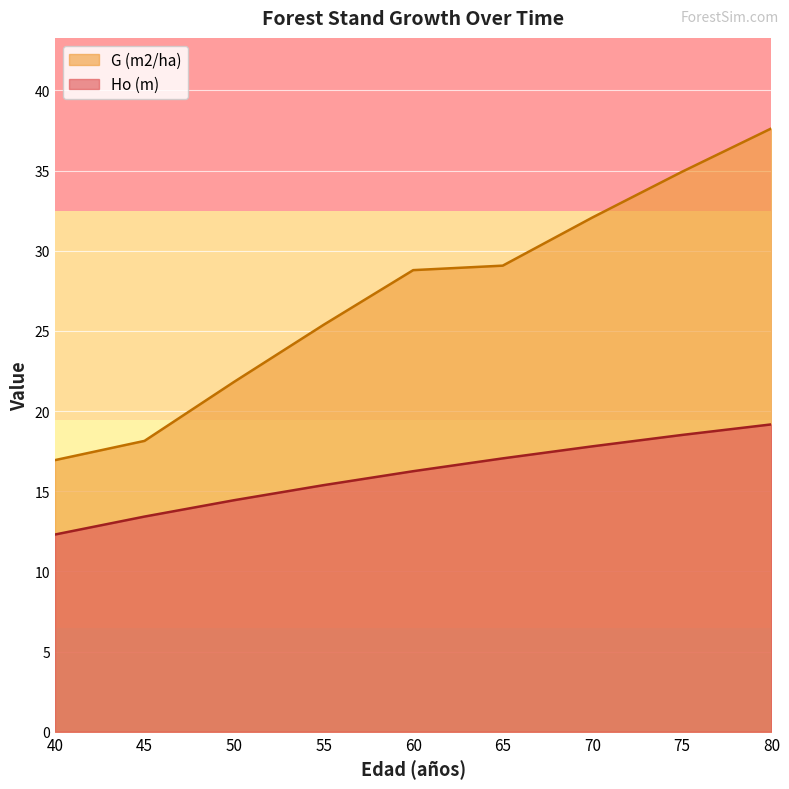

Is it true that Ho (m) equals 8.6 at 80?

False